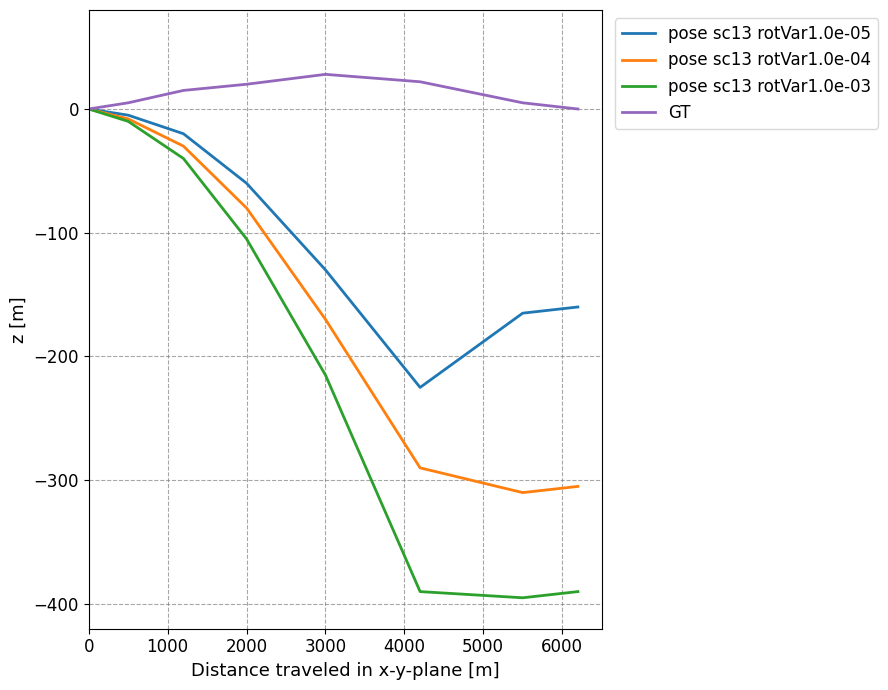

What is the minimum value for pose sc13 rotVar1.0e-03?

-395